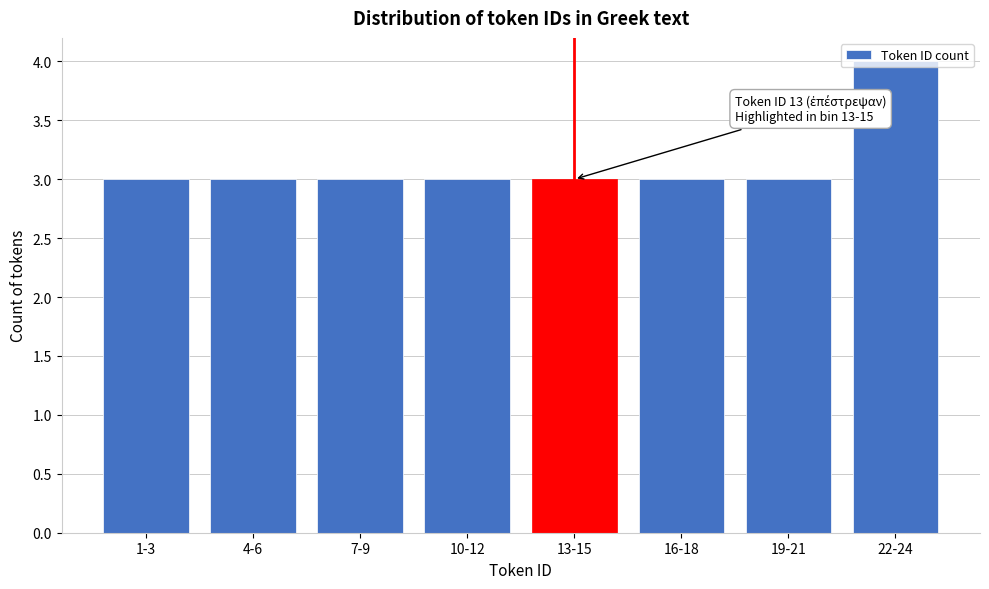

What is the label of the 5th bar from the right?

10-12